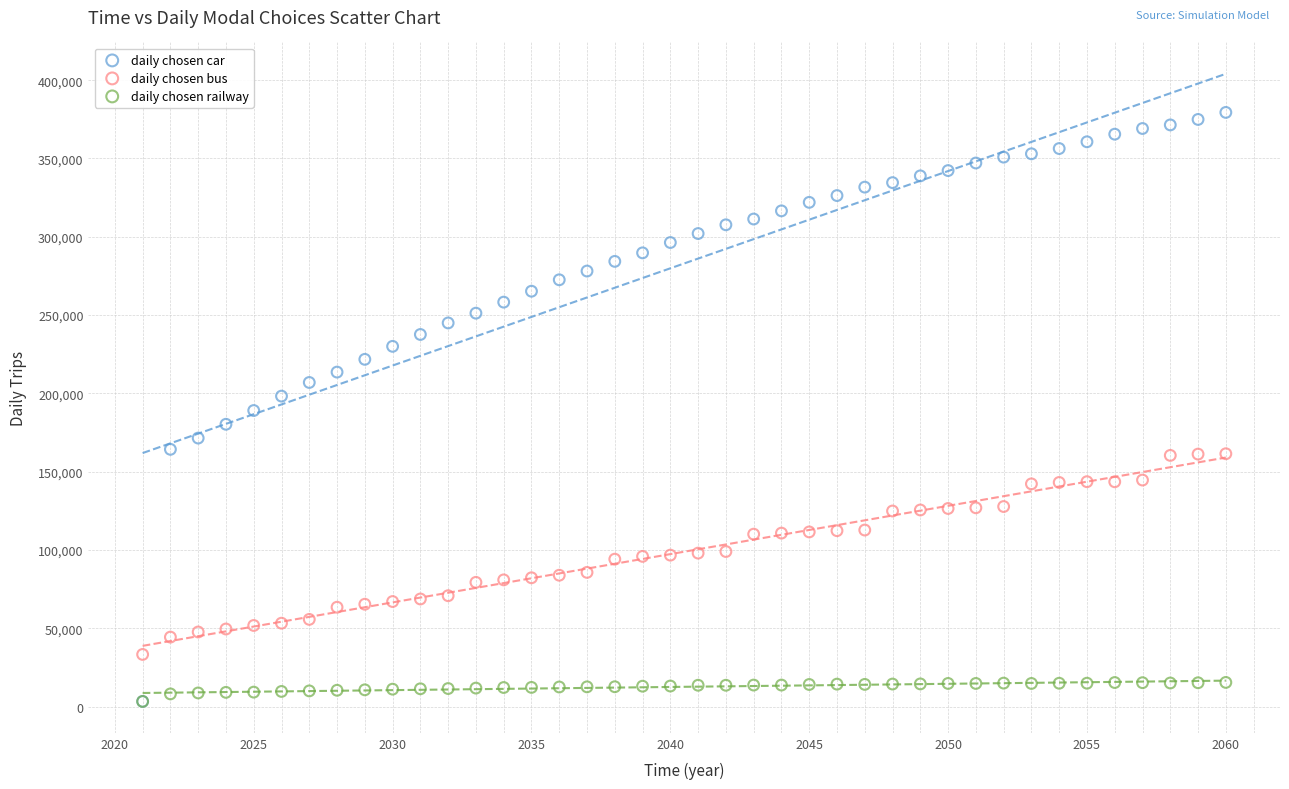

Which series contains the highest Y value?

daily chosen car